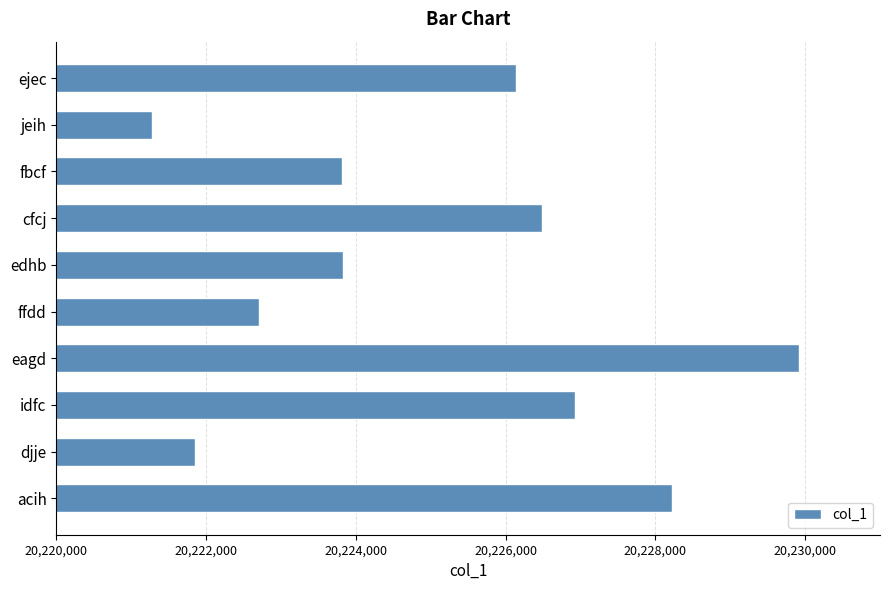

How many bars are there in total?

10